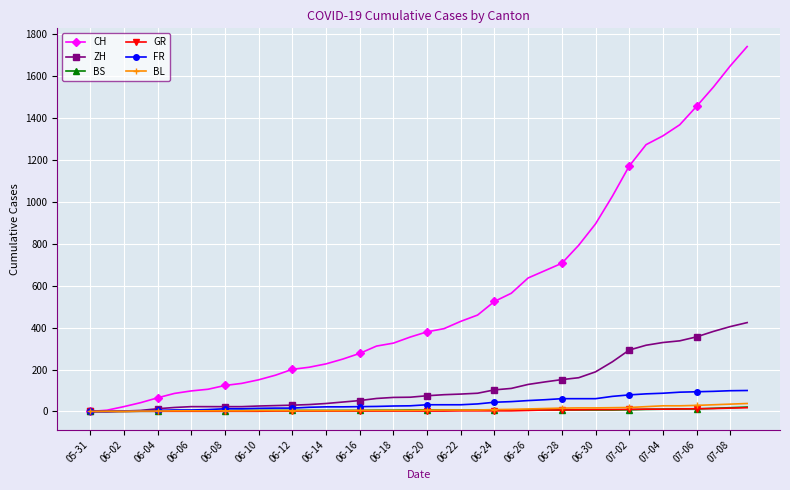

Which series has the largest range (max minus min)?

CH